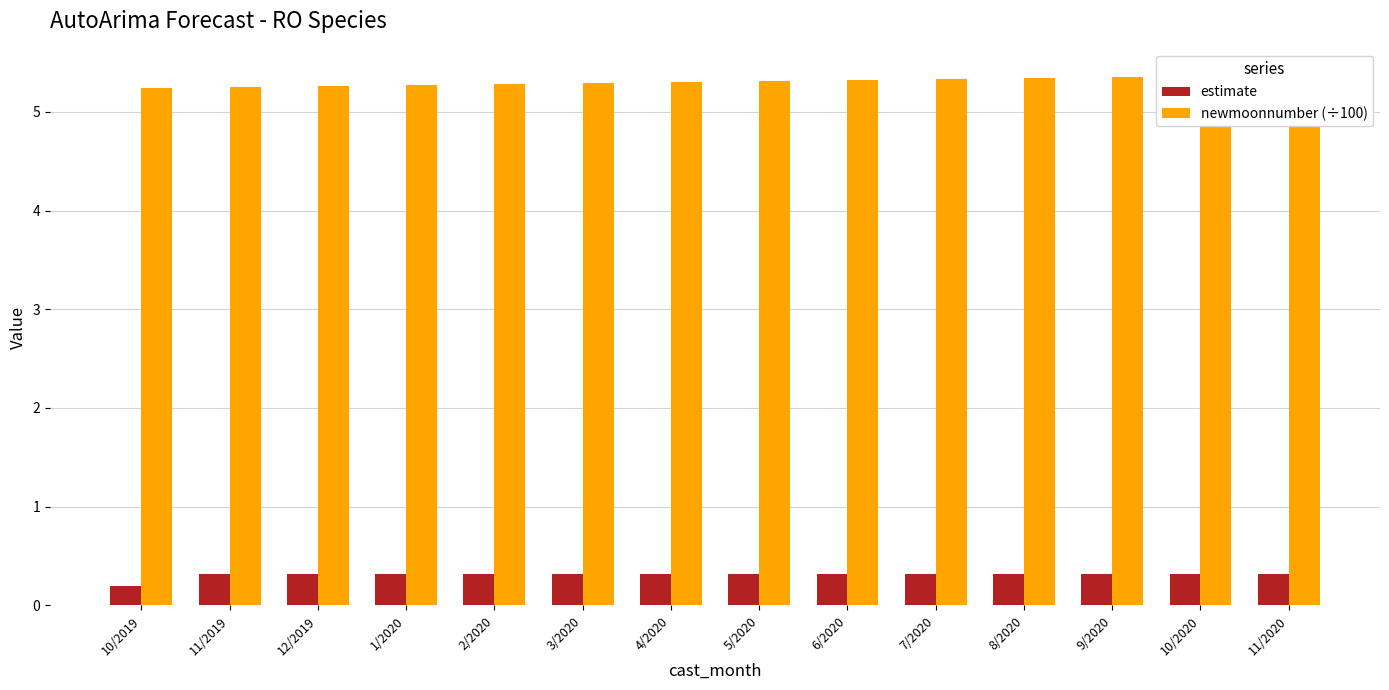

At how many categories does at least one series exceed 5?

14